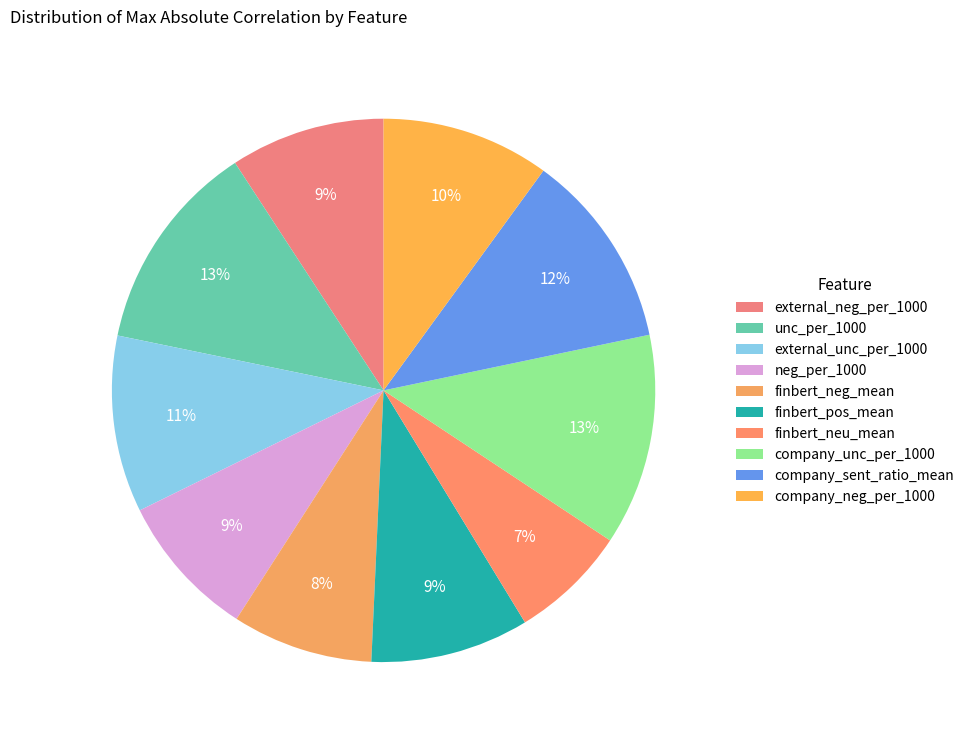

Is neg_per_1000 the majority of the pie?

No